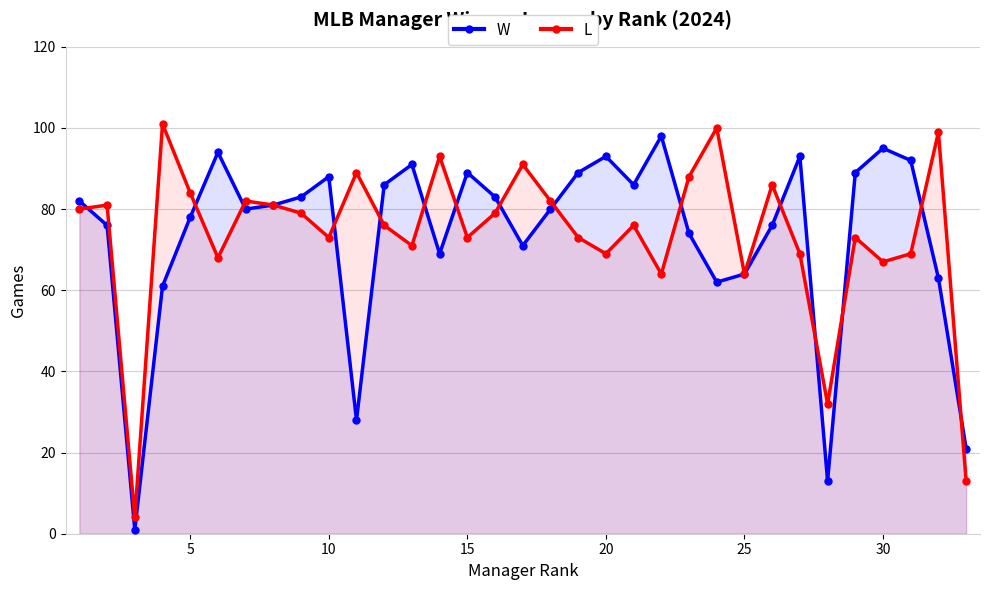

At how many categories does at least one series exceed 41?

30